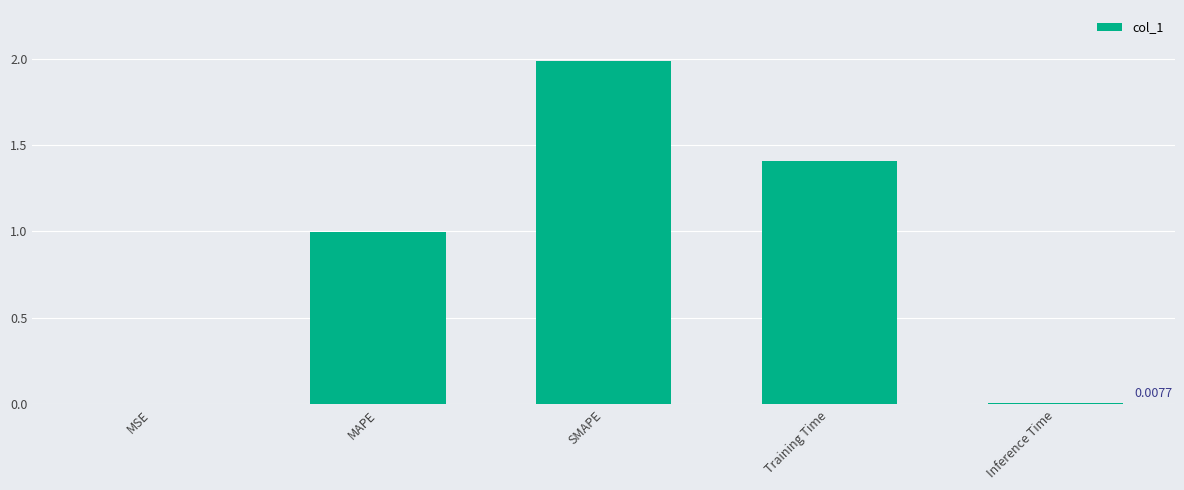

What is the average value?

0.9